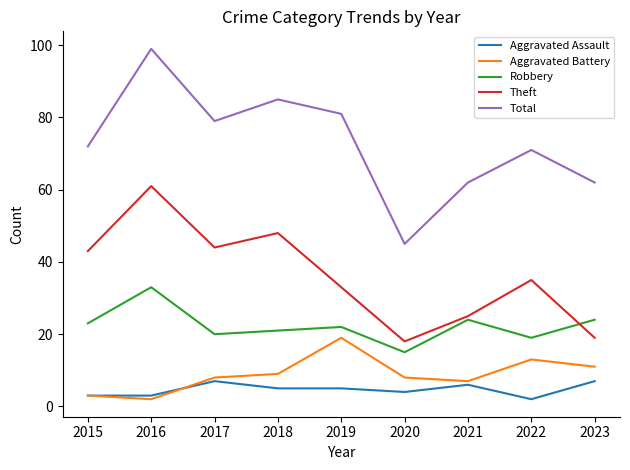

Reading right to left, transcribe all the data shown in this chart.

Aggravated Assault: 7	2	6	4	5	5	7	3	3
Aggravated Battery: 11	13	7	8	19	9	8	2	3
Robbery: 24	19	24	15	22	21	20	33	23
Theft: 19	35	25	18	33	48	44	61	43
Total: 62	71	62	45	81	85	79	99	72